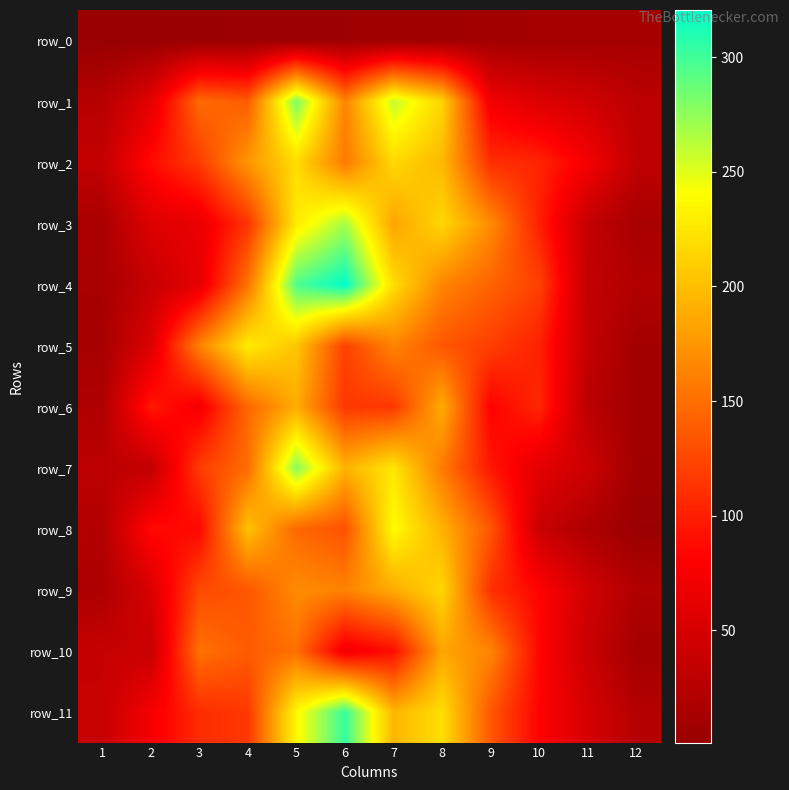

What is the total value across all series at 3?

1223.8